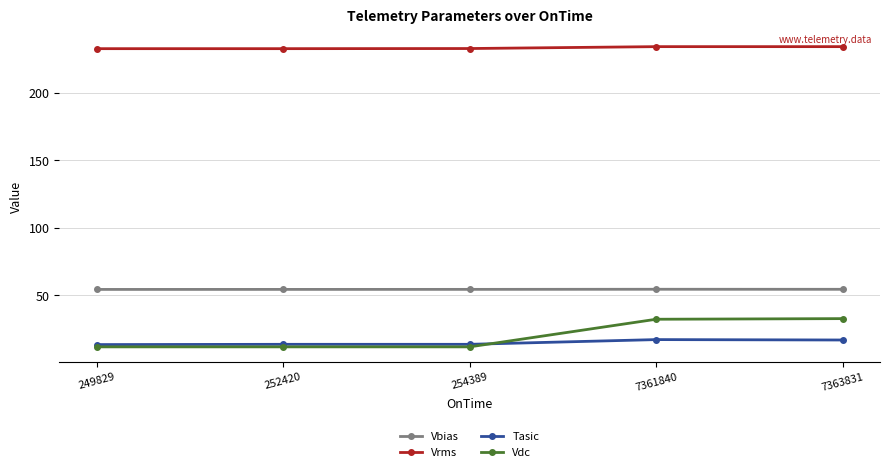

In Vbias, how many points are higher than both neighbors (excluding endpoints)?

1